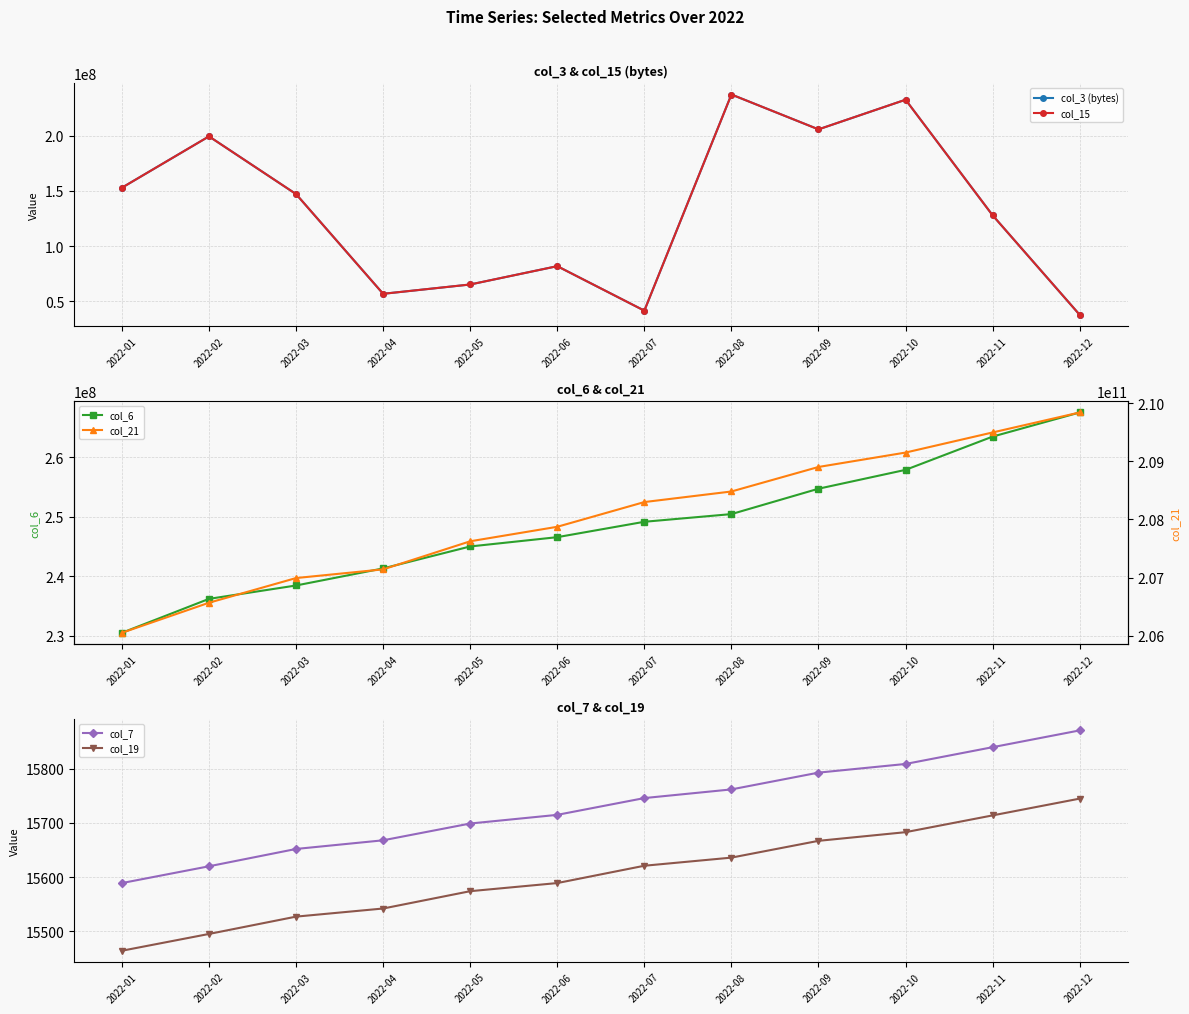

Read the col_6 value at 2022-08, to the nearest 100.

250476000